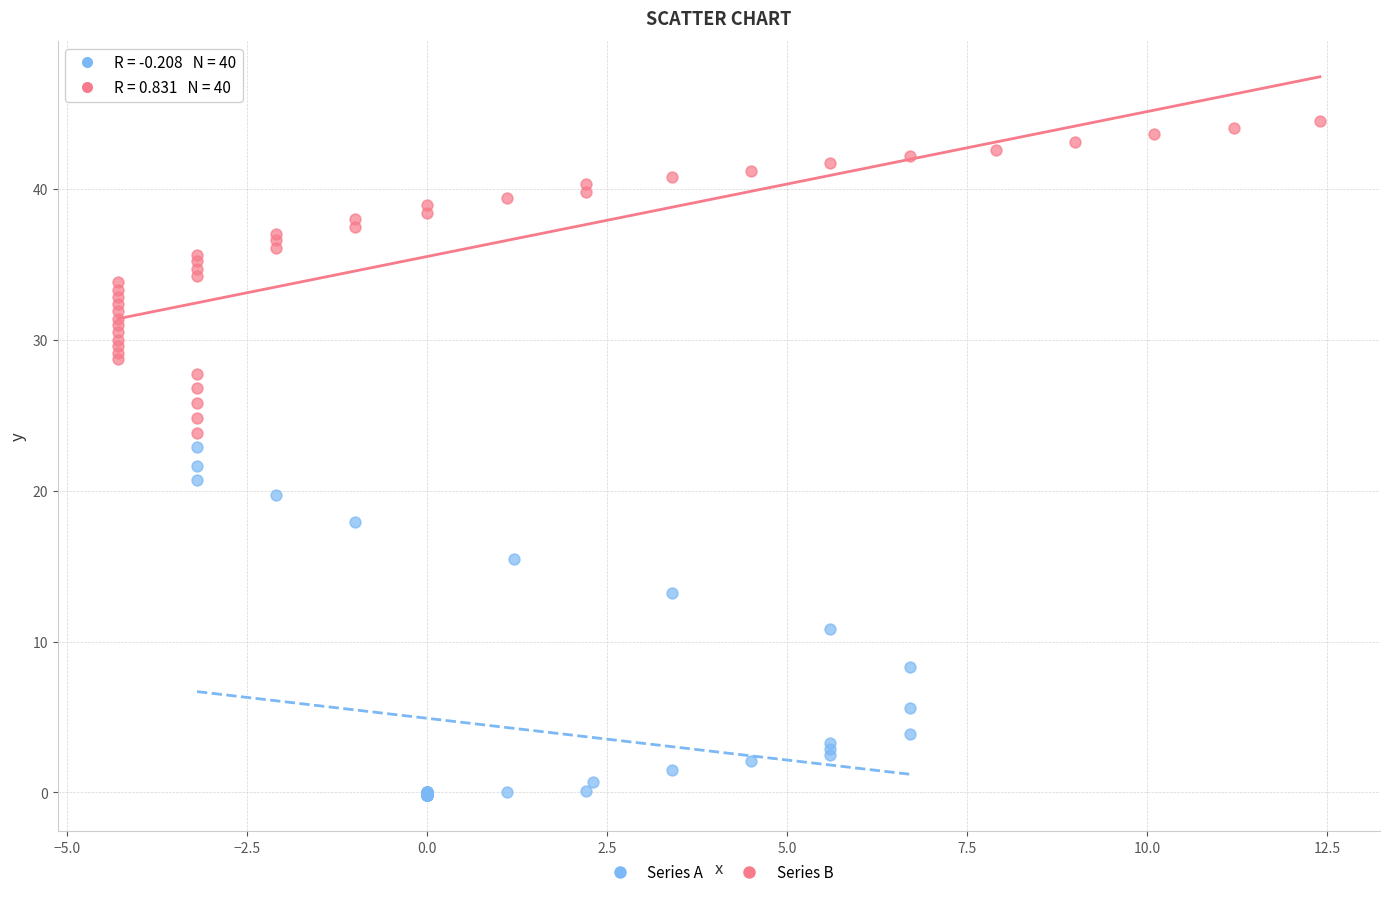

Which series reaches the maximum Y coordinate?

Series B